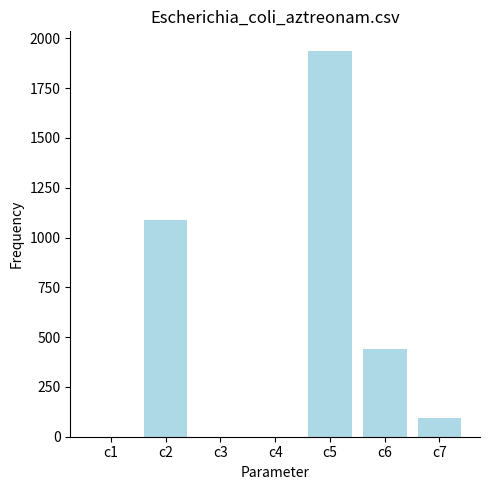

Between c4 and c7, which is larger?

c7